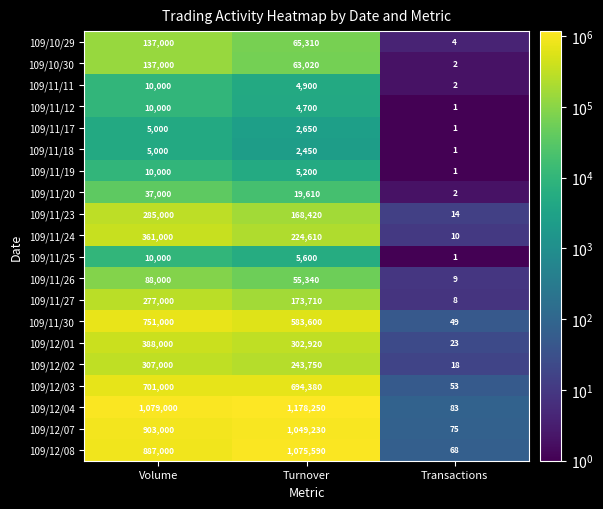

Is it true that 109/10/30 equals 137000 at Volume?

True